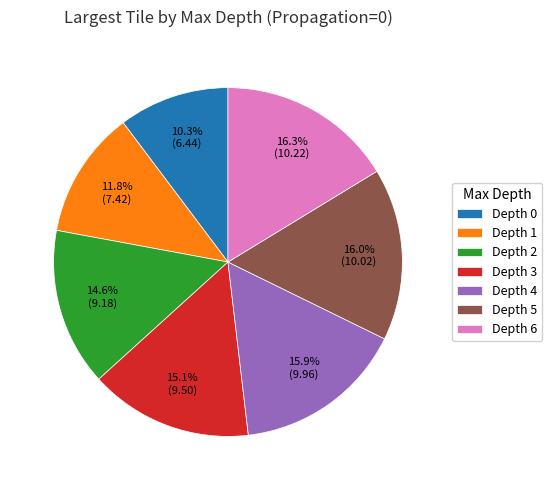

Does any single category account for the majority?

No